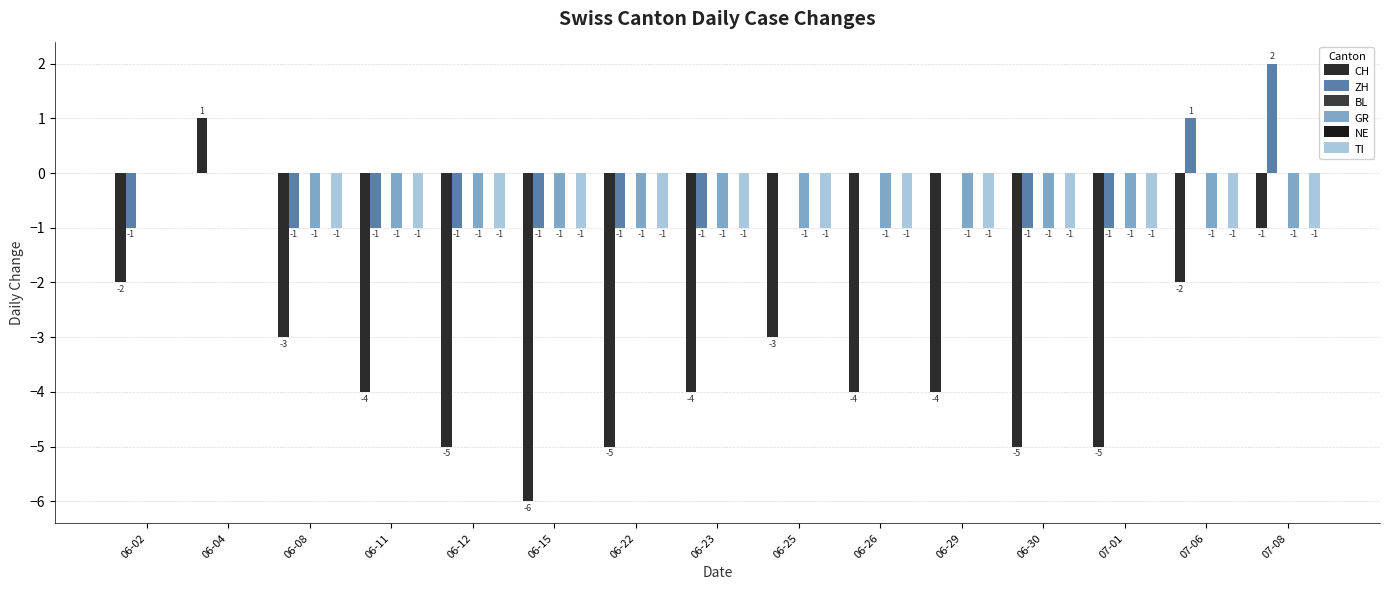

Are the bars grouped side by side (vs. stacked)?

Yes